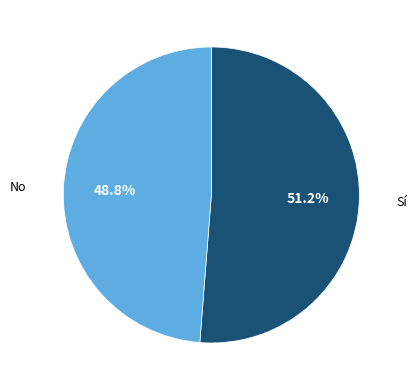

Rank the categories by value from lowest to highest.

No, Sí